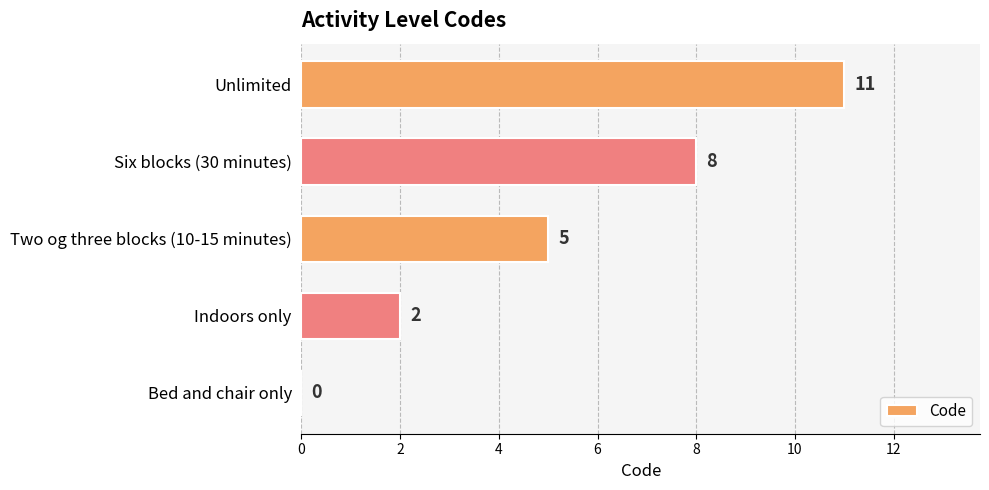

Is it true that the value at Indoors only is 2?

True